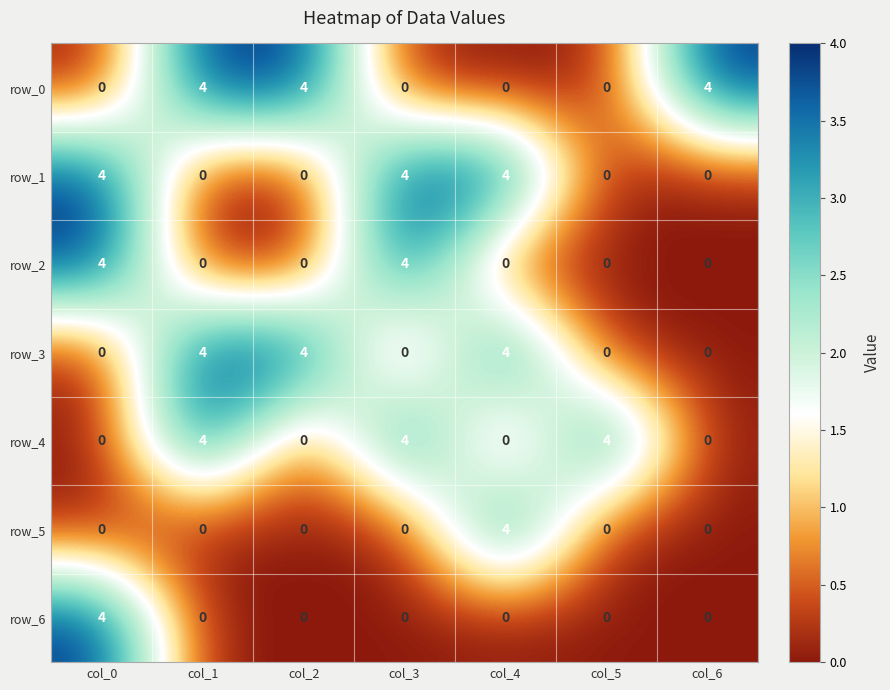

What is the total value across all series at col_4?

12